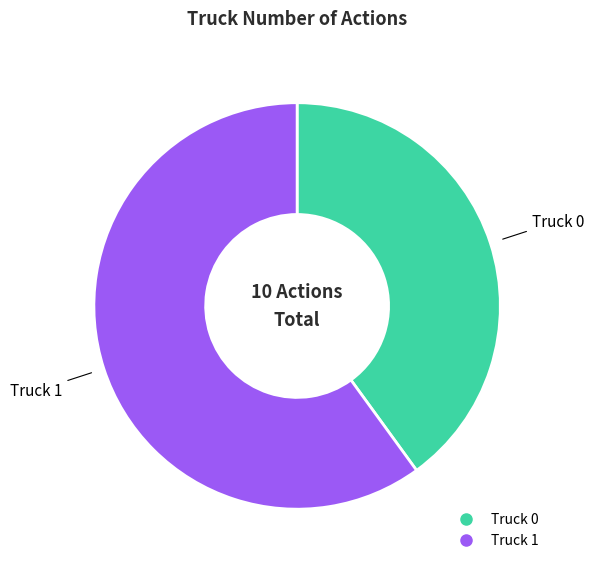

Between Truck 1 and Truck 0, which is larger?

Truck 1